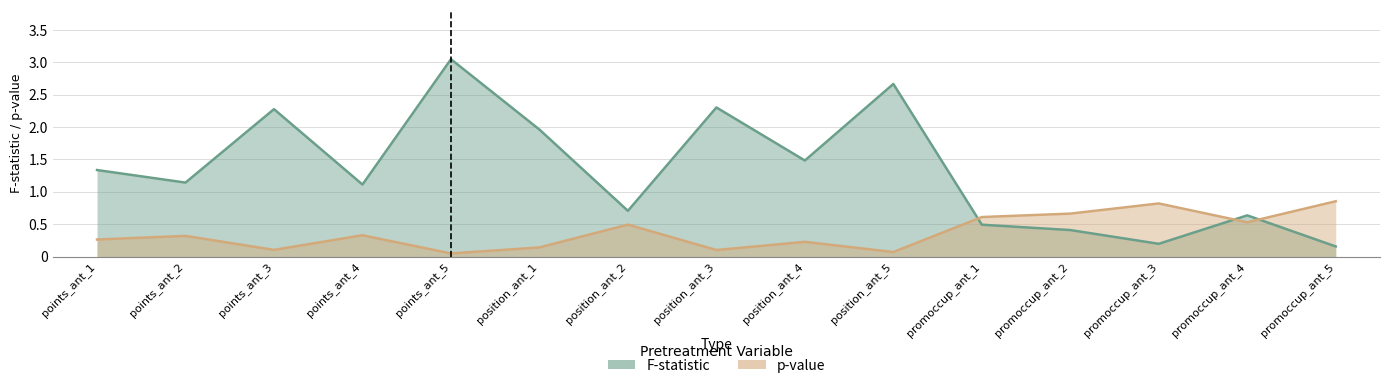

Which series has the largest total across all categories?

F-statistic